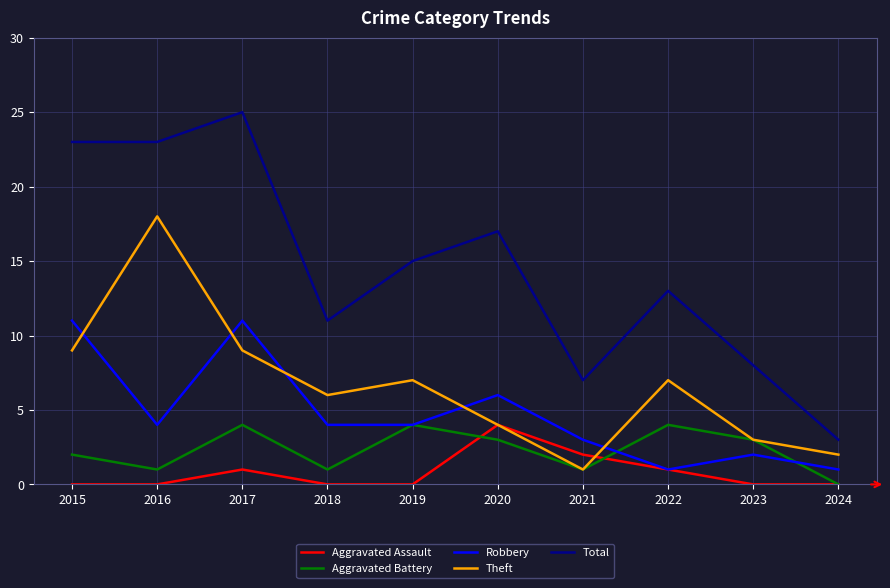

How many distinct data groups are displayed?

5